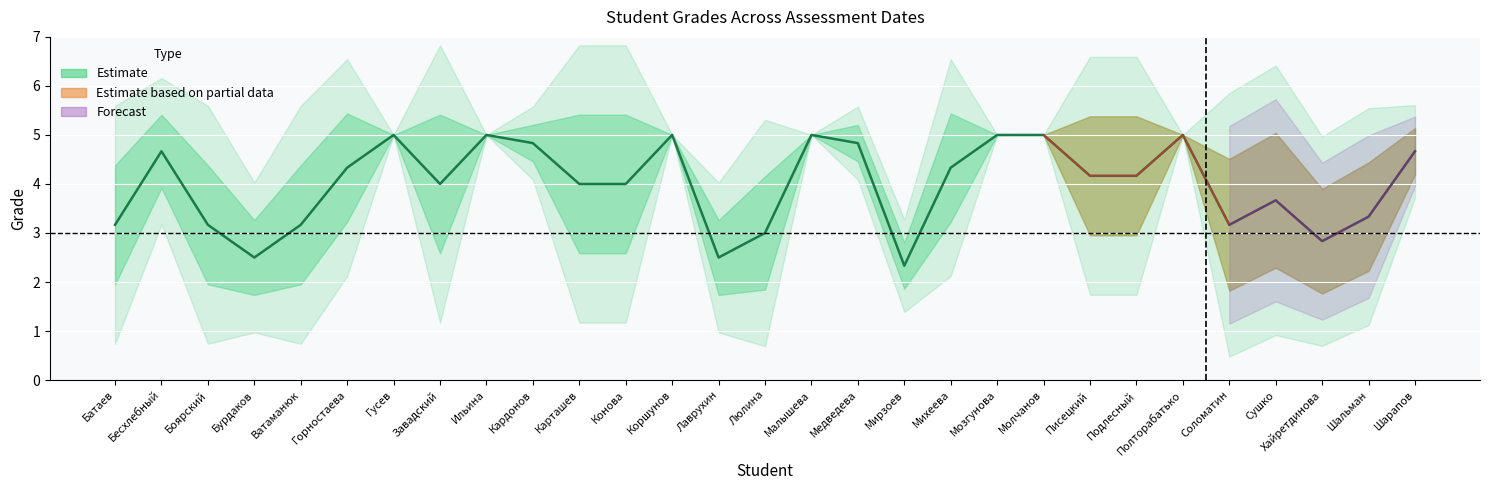

What is the label of the 25th point from the left?

Соломатин